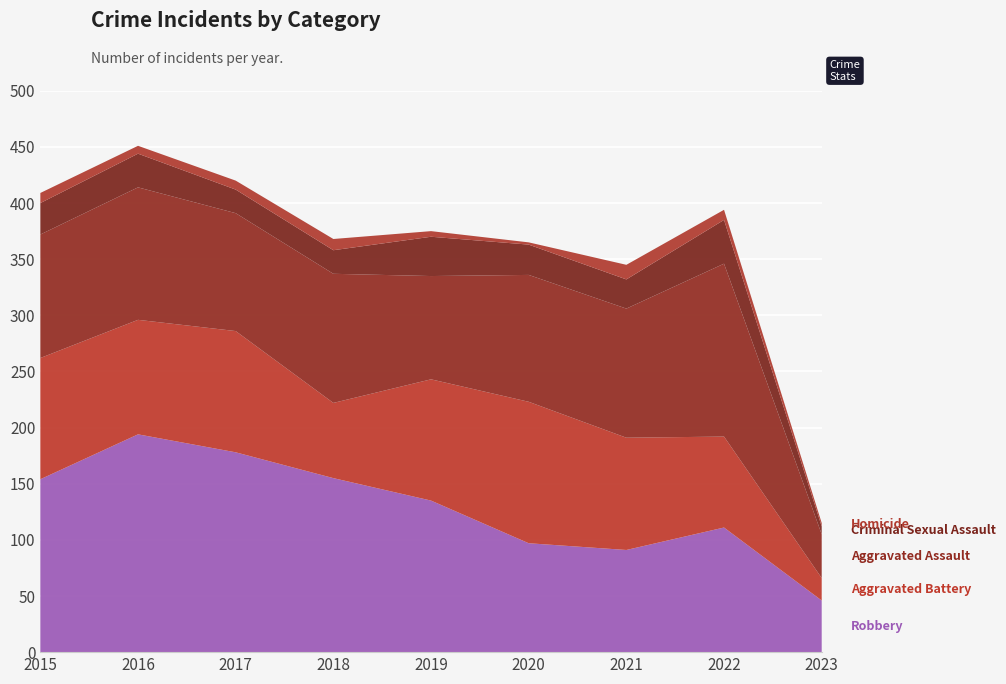

Reading left to right, extract all data points from this chart.

Robbery: 2015=154	2016=194	2017=178	2018=155	2019=135	2020=97	2021=91	2022=111	2023=46
Aggravated Battery: 2015=108	2016=102	2017=108	2018=67	2019=108	2020=126	2021=100	2022=81	2023=20
Aggravated Assault: 2015=110	2016=118	2017=105	2018=115	2019=92	2020=113	2021=115	2022=154	2023=39
Criminal Sexual Assault: 2015=28	2016=30	2017=21	2018=21	2019=35	2020=27	2021=26	2022=39	2023=7
Homicide: 2015=9	2016=7	2017=8	2018=10	2019=5	2020=2	2021=13	2022=9	2023=3